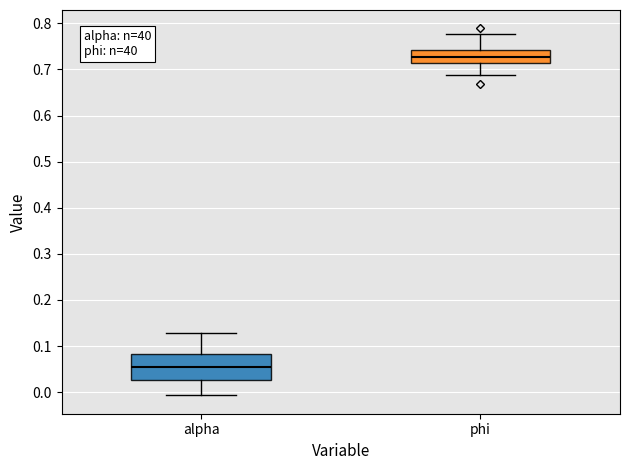

Where does the lower whisker of the box for alpha end on the y-axis? The values are not printed on the chart, so give them approximately, as read against the axis.

-0.01